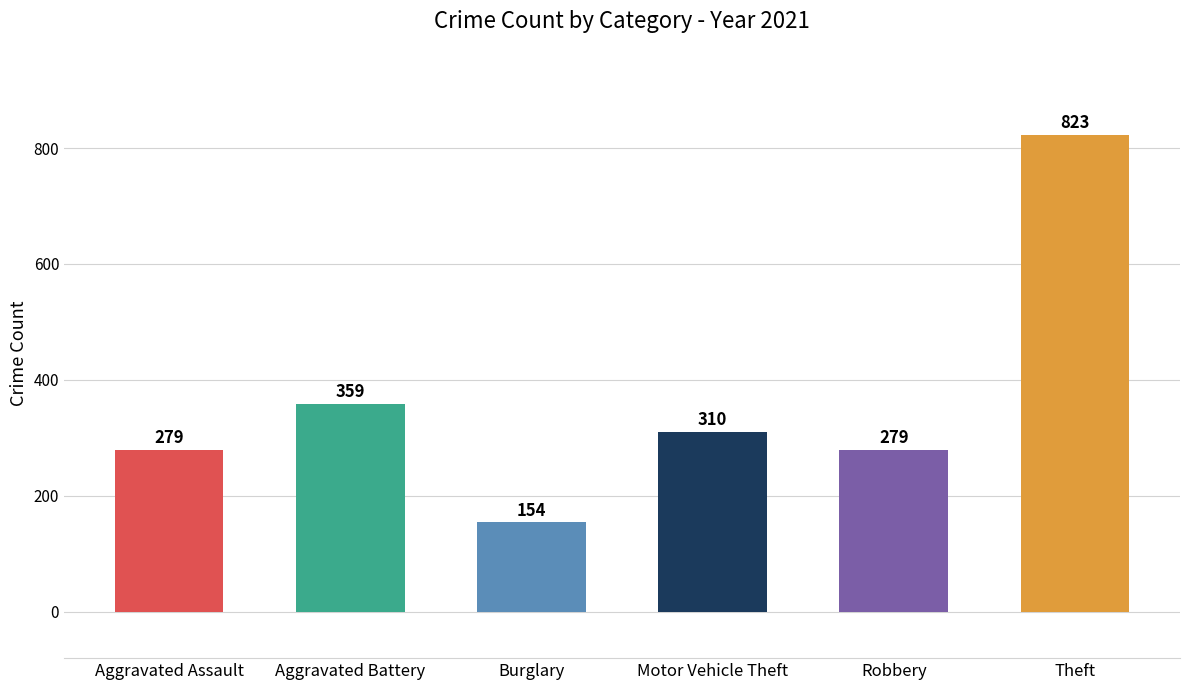

What is the sum of the values at Aggravated Battery and Theft?

1182